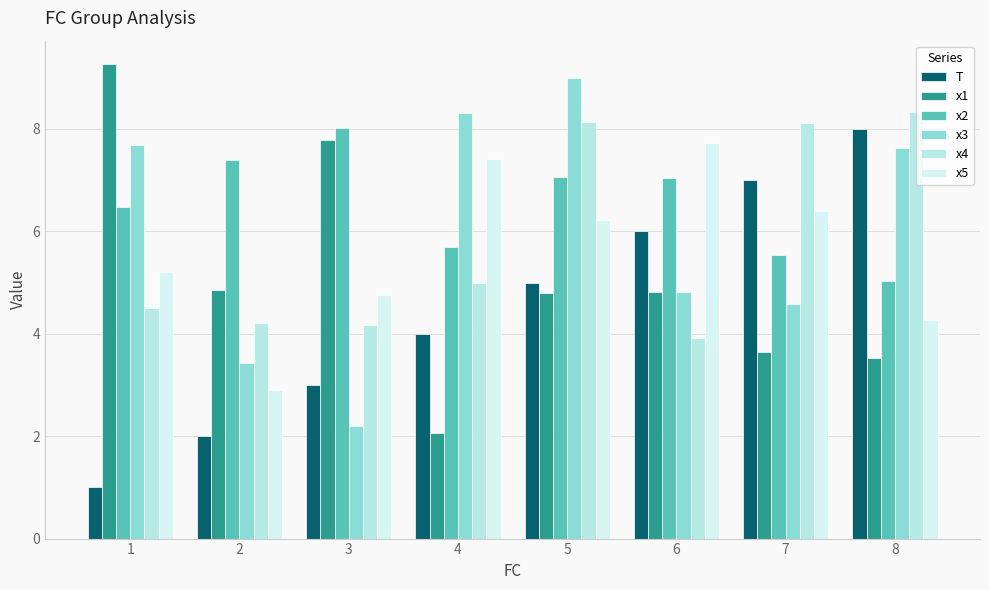

What are all the series names shown in the legend?

T, x1, x2, x3, x4, x5